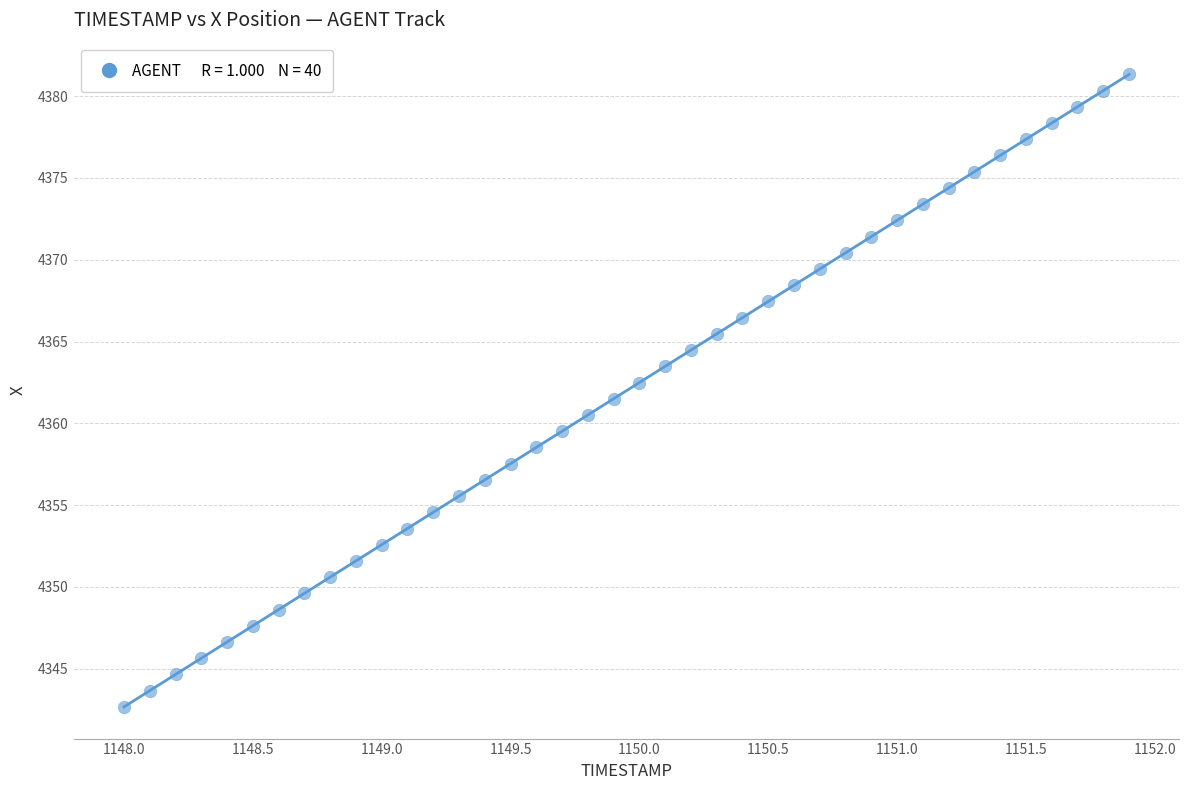

What is the range of Y values (max minus min)?

38.7